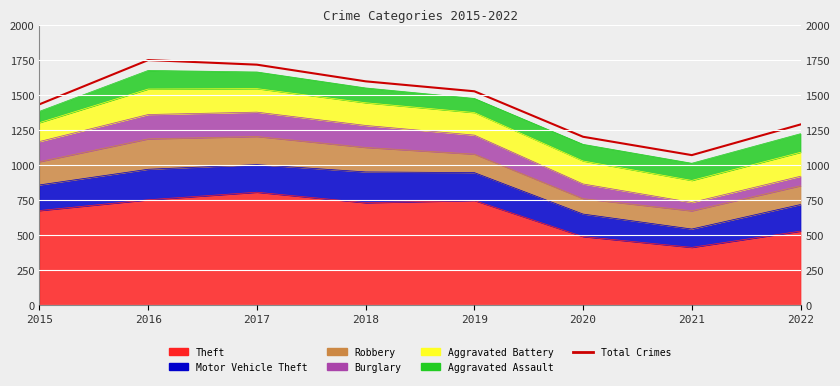

Rank the categories by value from highest to lowest.

2016, 2017, 2018, 2019, 2015, 2022, 2020, 2021